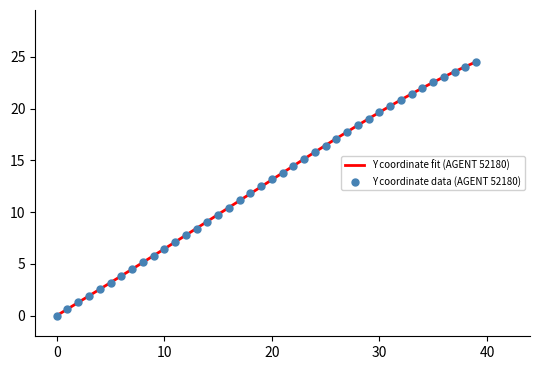

What is the ratio of the value at 26 to the value at 16?

1.6